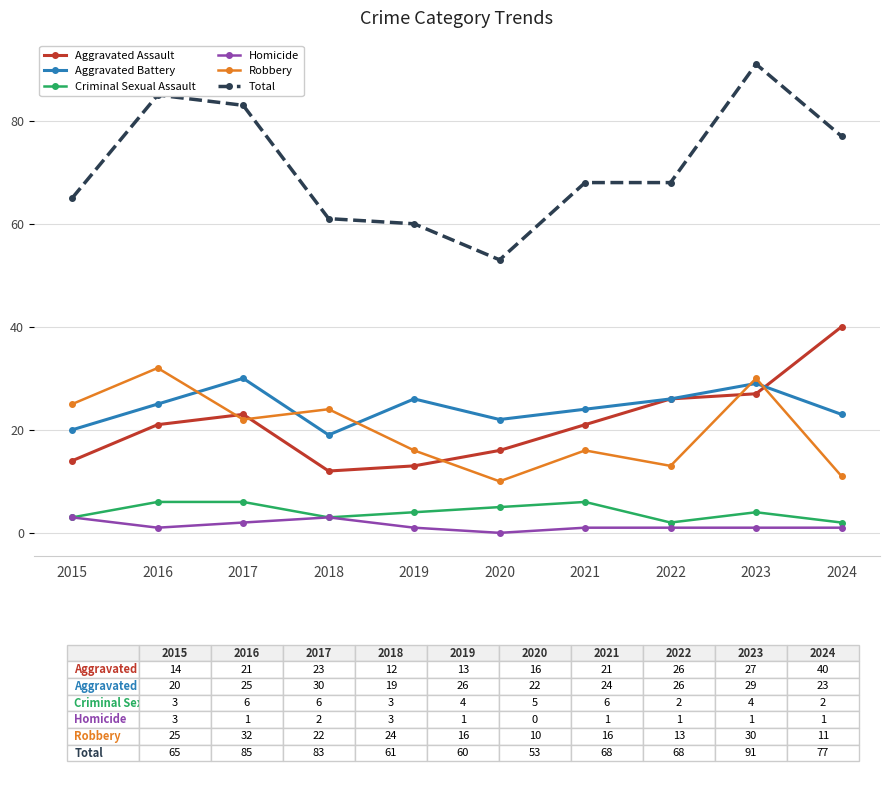

What are all the series names shown in the legend?

Aggravated Assault, Aggravated Battery, Criminal Sexual Assault, Homicide, Robbery, Total